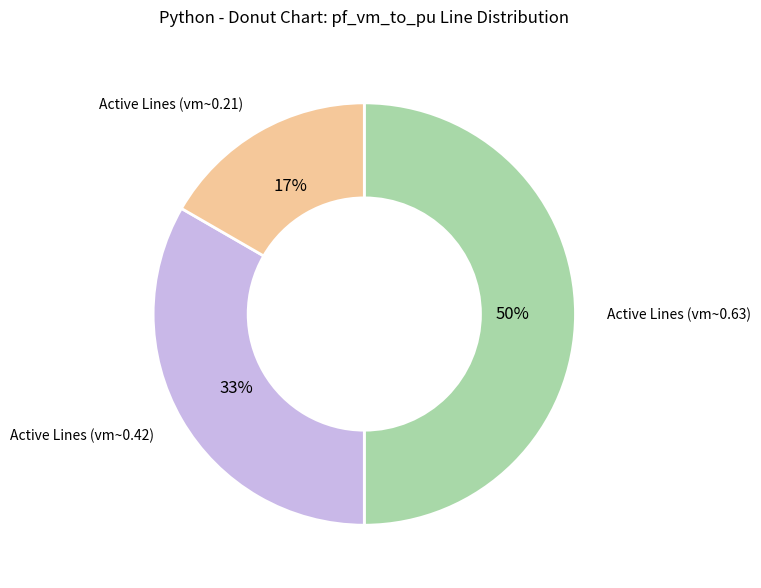

The Active Lines (vm~0.63) slice represents 50% of the pie. True or false?

True